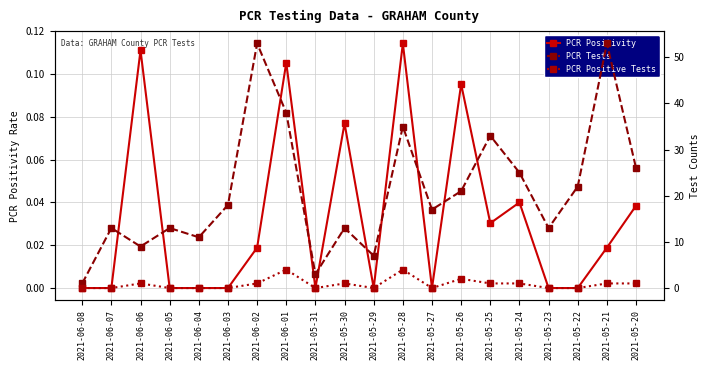

Reading right to left, what are all the values shown in this chart?

PCR Positivity: 2021-05-20=0.0	2021-05-21=0.0	2021-05-22=0.0	2021-05-23=0.0	2021-05-24=0.0	2021-05-25=0.0	2021-05-26=0.1	2021-05-27=0.0	2021-05-28=0.1	2021-05-29=0.0	2021-05-30=0.1	2021-05-31=0.0	2021-06-01=0.1	2021-06-02=0.0	2021-06-03=0.0	2021-06-04=0.0	2021-06-05=0.0	2021-06-06=0.1	2021-06-07=0.0	2021-06-08=0.0
PCR Tests: 2021-05-20=26.0	2021-05-21=53.0	2021-05-22=22.0	2021-05-23=13.0	2021-05-24=25.0	2021-05-25=33.0	2021-05-26=21.0	2021-05-27=17.0	2021-05-28=35.0	2021-05-29=7.0	2021-05-30=13.0	2021-05-31=3.0	2021-06-01=38.0	2021-06-02=53.0	2021-06-03=18.0	2021-06-04=11.0	2021-06-05=13.0	2021-06-06=9.0	2021-06-07=13.0	2021-06-08=1.0
PCR Positive Tests: 2021-05-20=1.0	2021-05-21=1.0	2021-05-22=0.0	2021-05-23=0.0	2021-05-24=1.0	2021-05-25=1.0	2021-05-26=2.0	2021-05-27=0.0	2021-05-28=4.0	2021-05-29=0.0	2021-05-30=1.0	2021-05-31=0.0	2021-06-01=4.0	2021-06-02=1.0	2021-06-03=0.0	2021-06-04=0.0	2021-06-05=0.0	2021-06-06=1.0	2021-06-07=0.0	2021-06-08=0.0